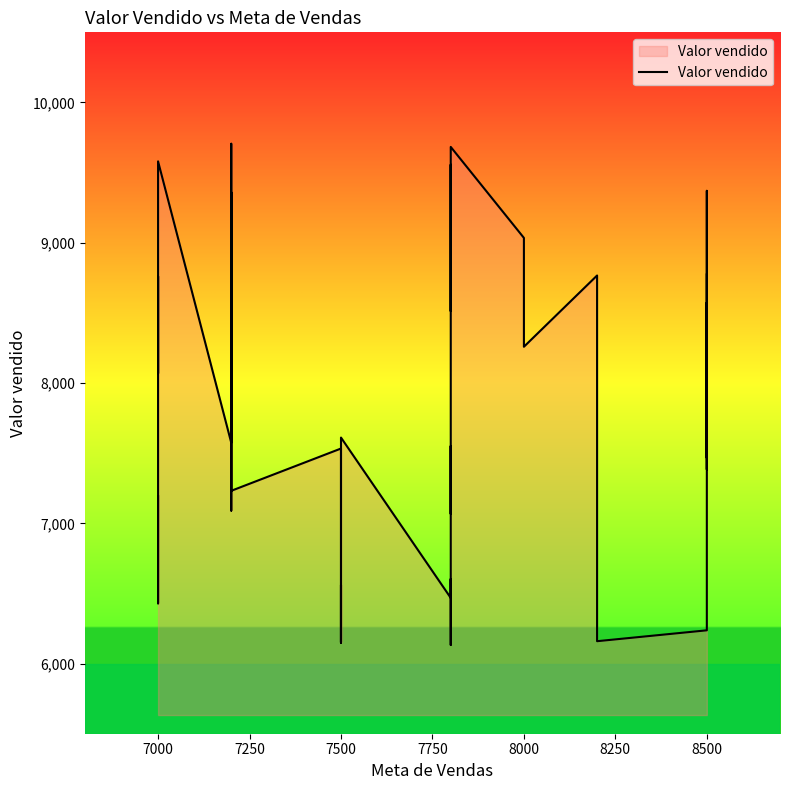

Is it true that the value at 8500 is 4700.6?

False